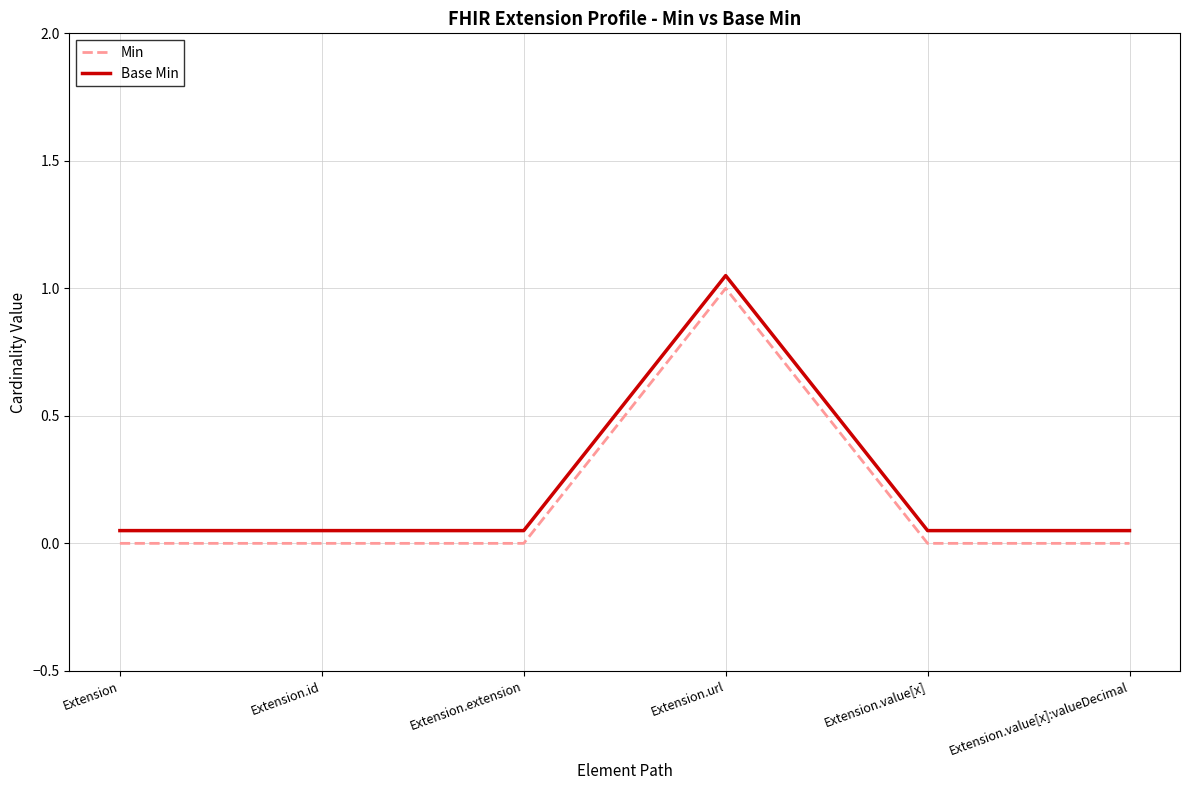

Which category has the highest value in the Base Min series?

Extension.url